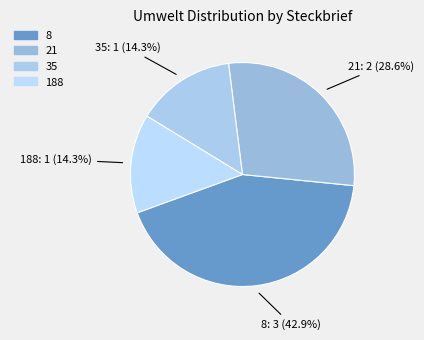

What is the ratio of the value at 21 to the value at 188?

2.0